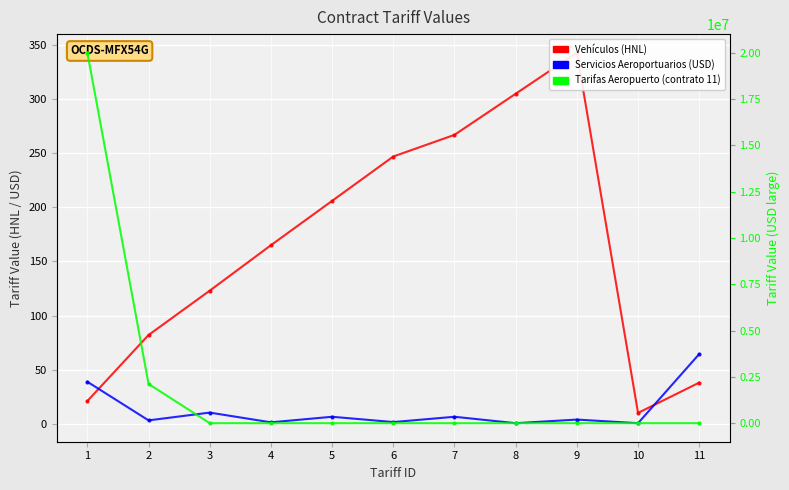

What is the total value across all series at 3?

183.3